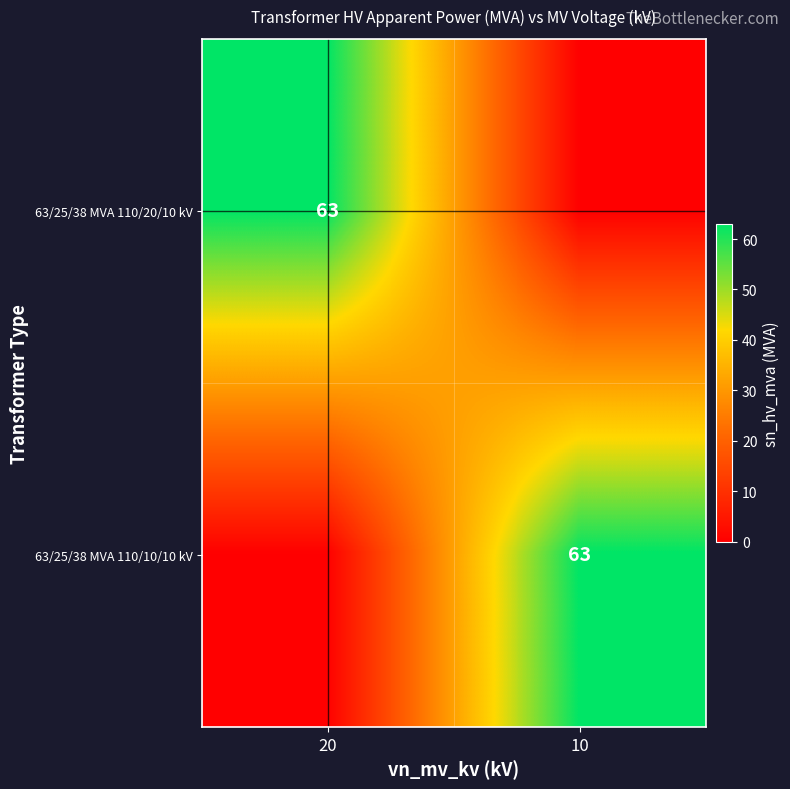

The 63/25/38 MVA 110/10/10 kV series shows 63 at 10. True or false?

True